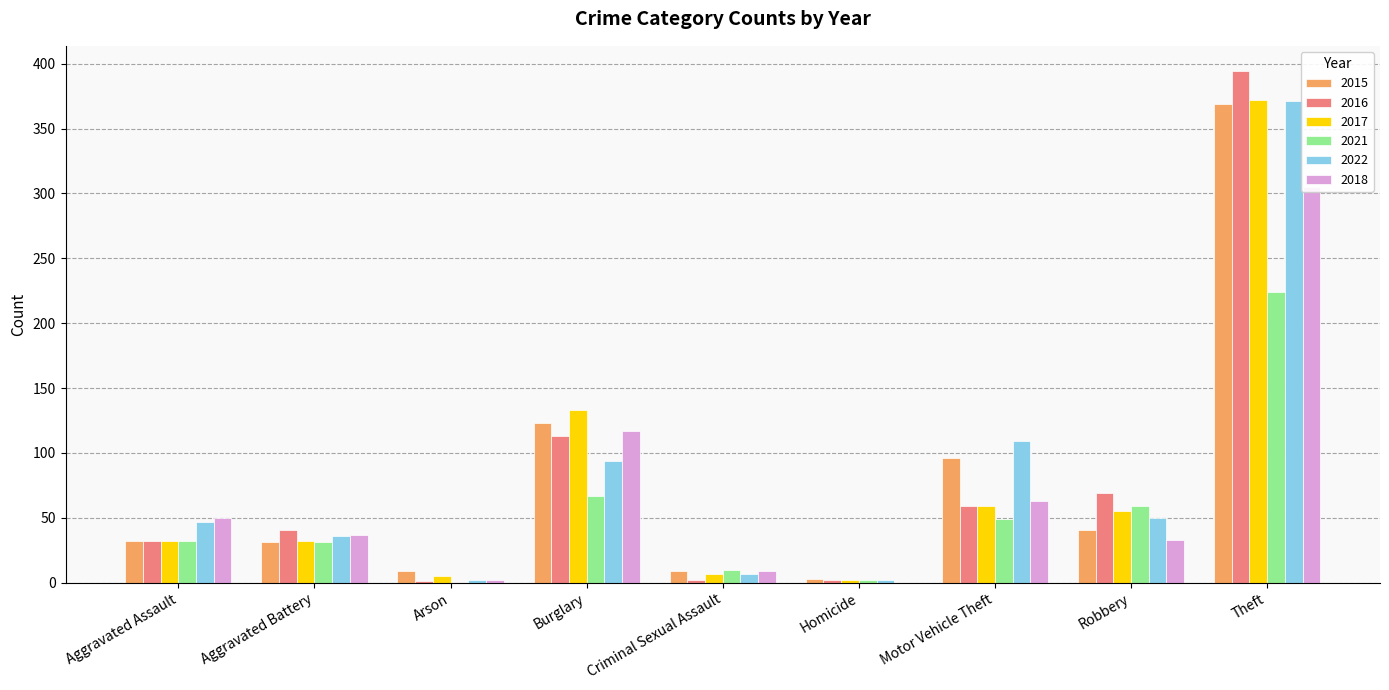

What is the maximum value shown in the chart?

394